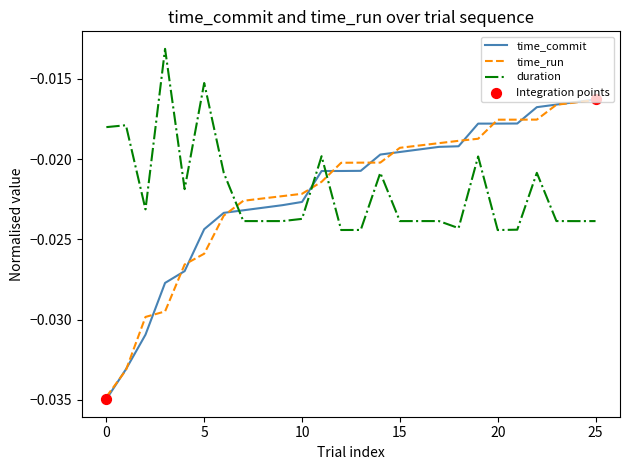

Which series has the largest range (max minus min)?

time_commit